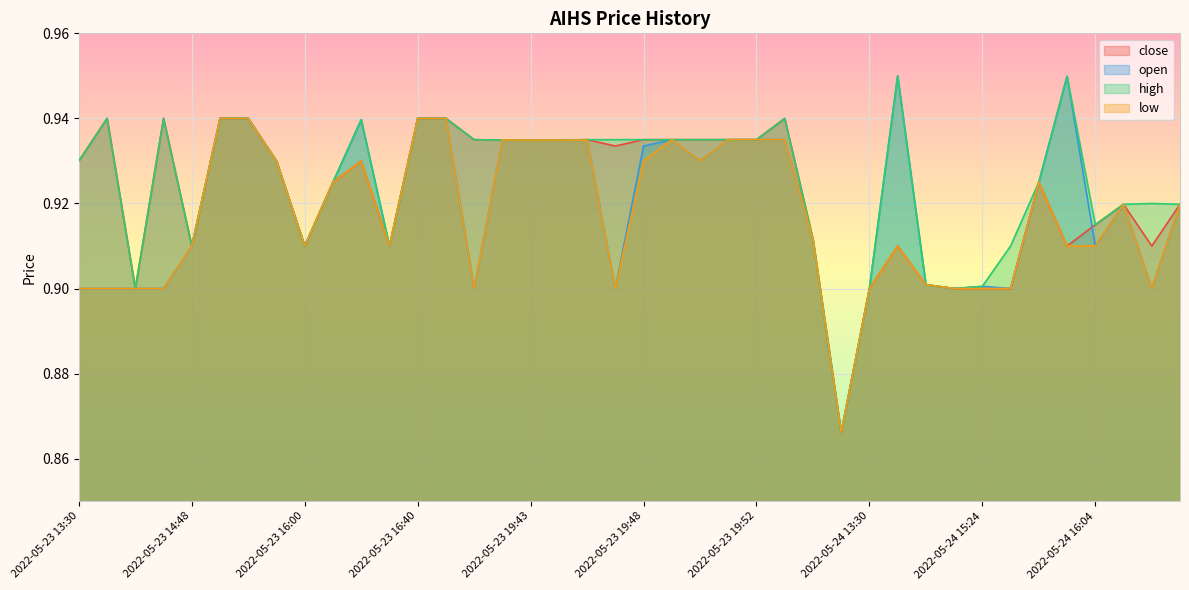

True or false: high has a value of 0.9 at 2022-05-23 19:44.

True